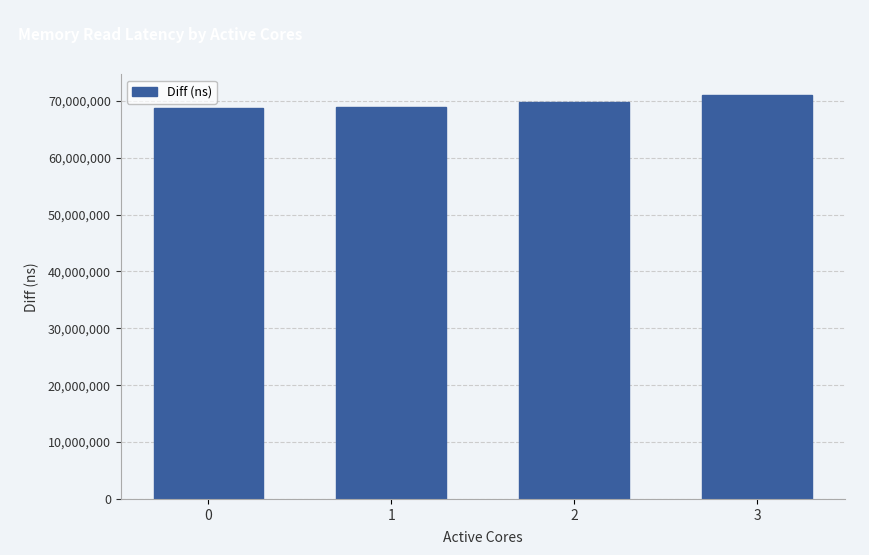

The chart shows a value of 71068091 at 3. True or false?

True